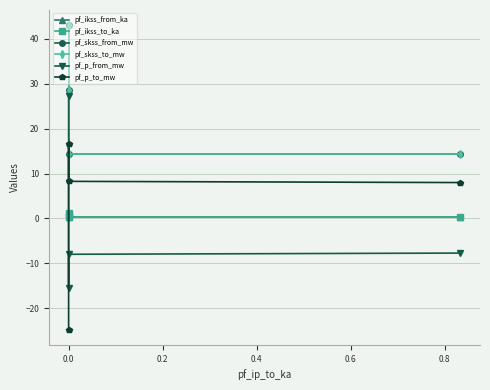

In pf_p_from_mw, how many points are lower than both neighbors (excluding endpoints)?

1